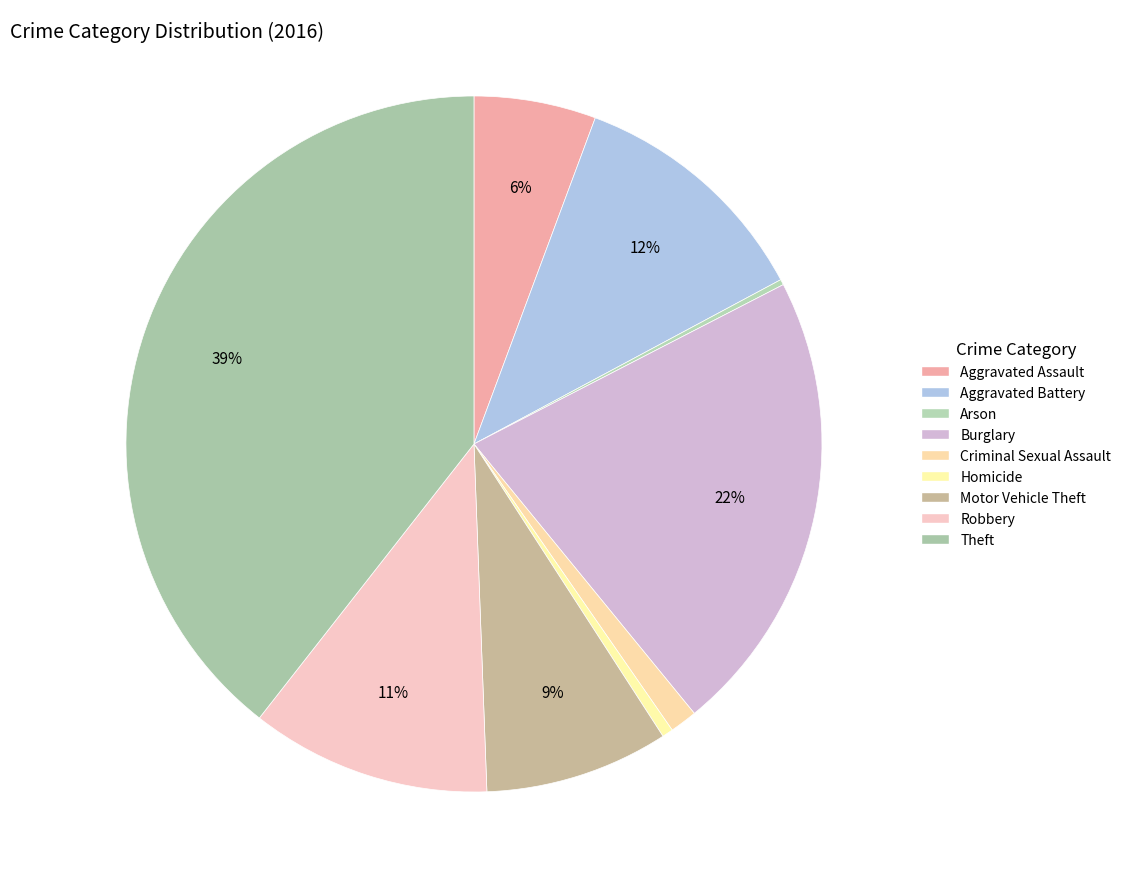

How many segments does this pie chart have?

9